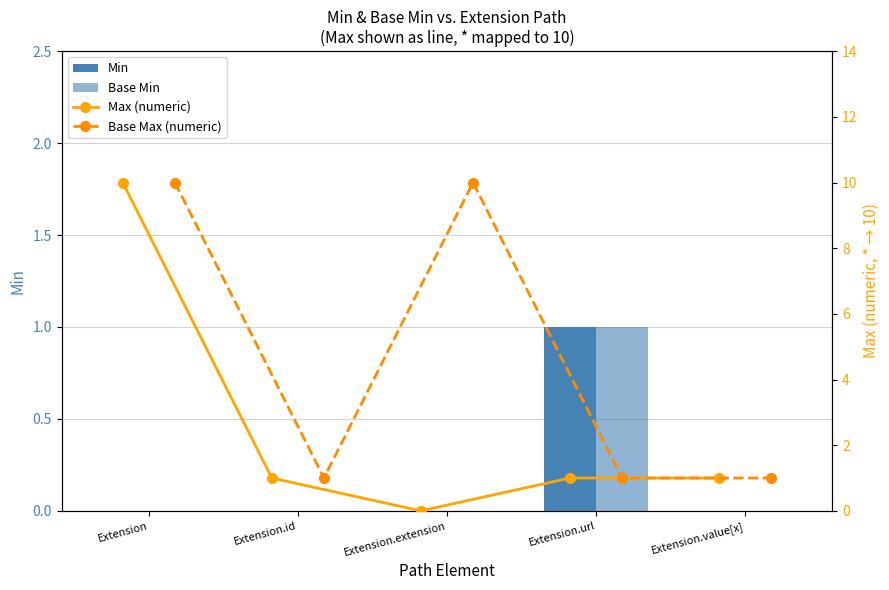

The Base Min series shows 1 at Extension. True or false?

False